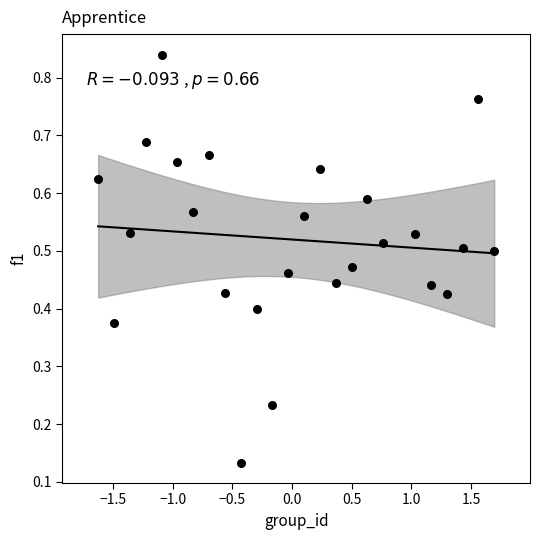

What is the range of X values (max minus min)?

3.3